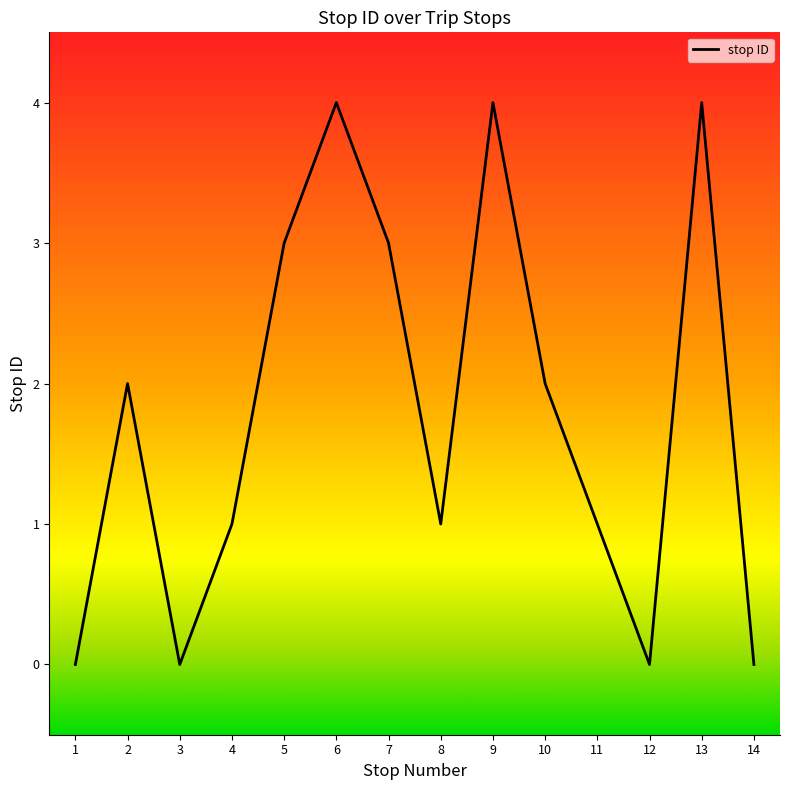

What is the ratio of the value at 11 to the value at 4?

1.0